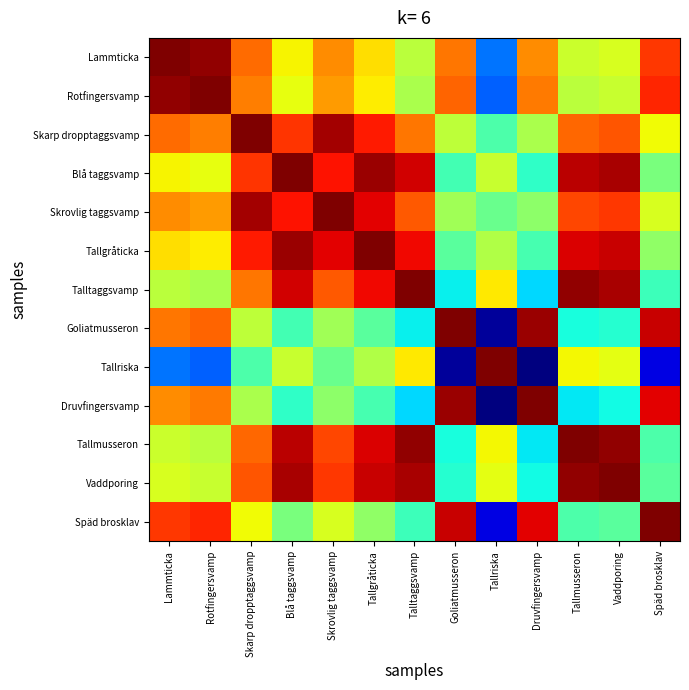

What is the maximum value shown in the chart?

1.0